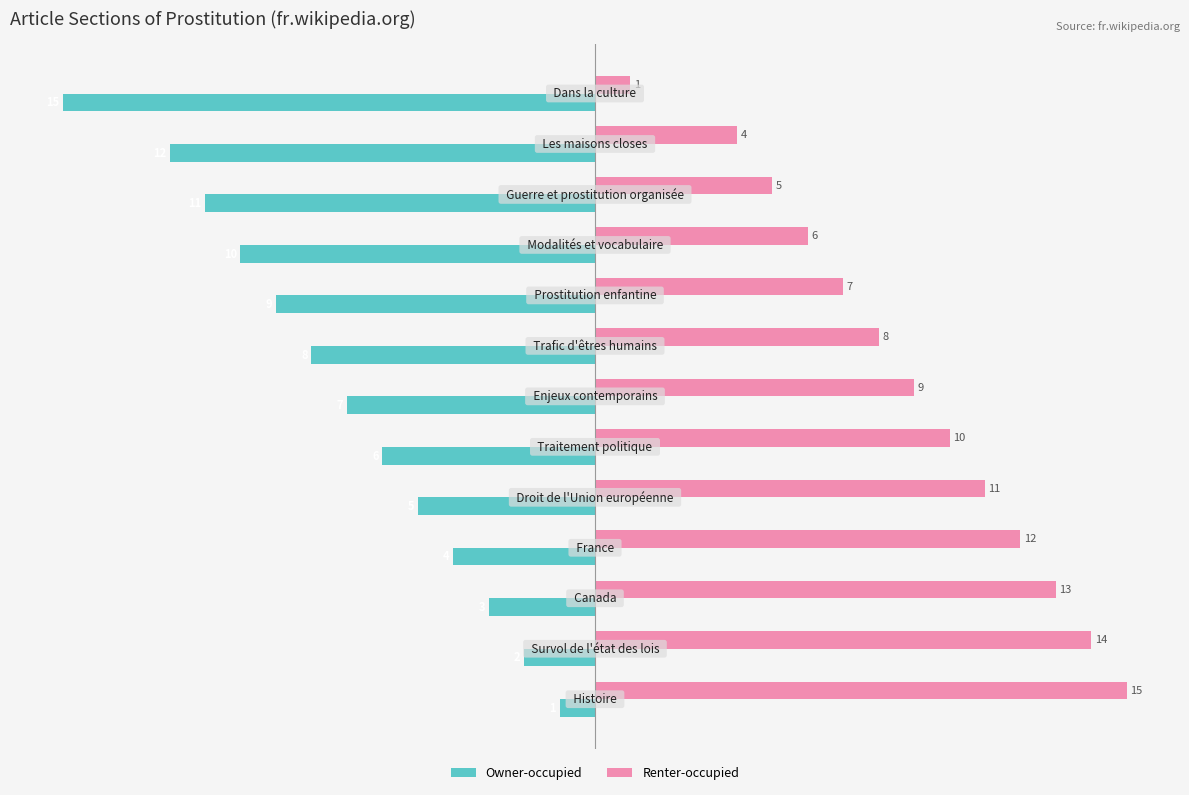

Which series has the largest total across all categories?

Renter-occupied